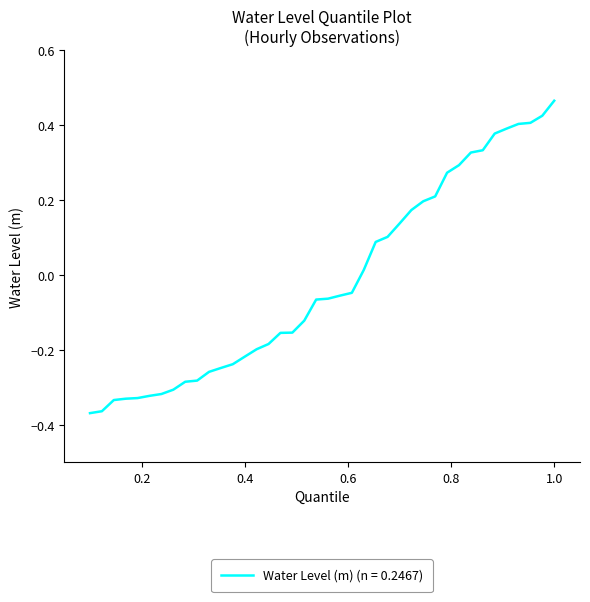

What is the difference between the maximum and minimum values?

0.8